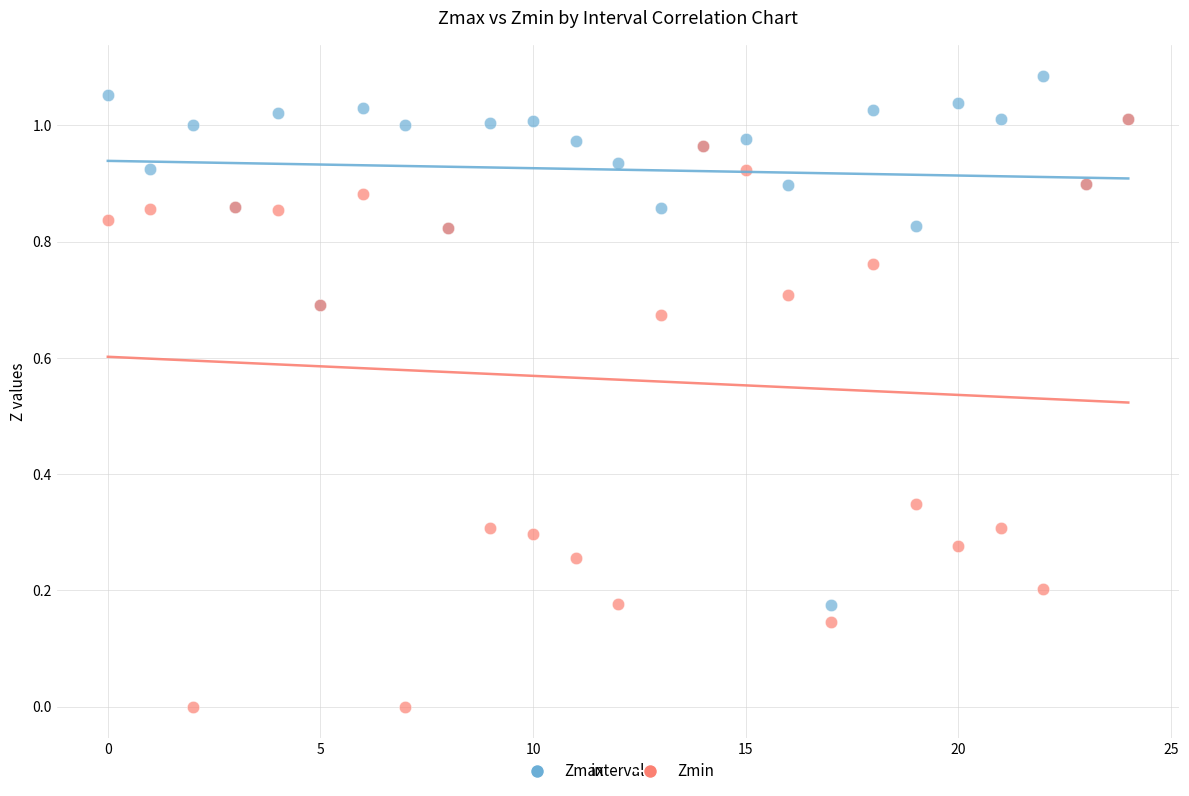

Which series contains the highest Y value?

Zmax